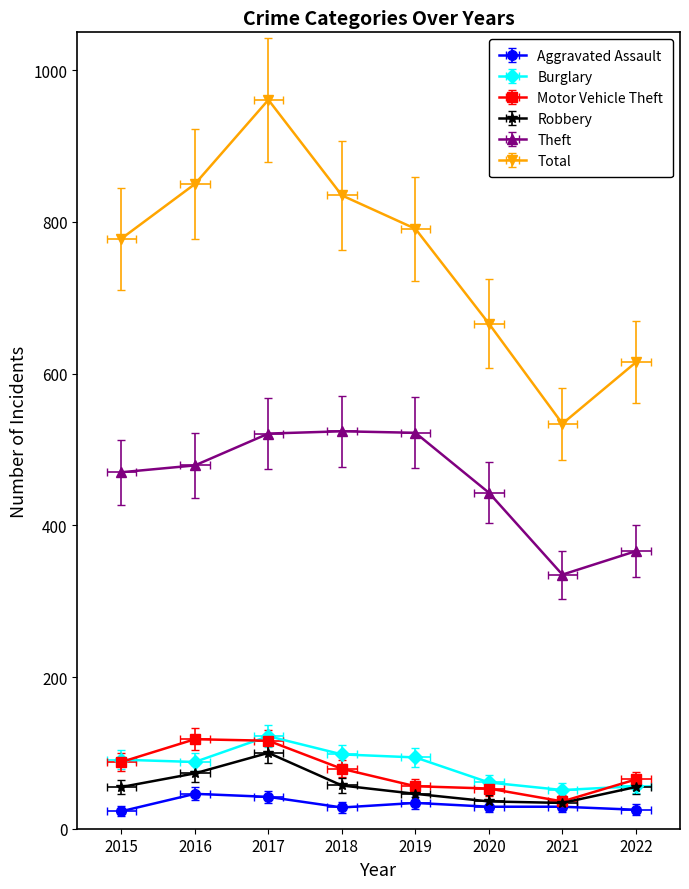

True or false: Aggravated Assault and Total intersect in this chart.

False